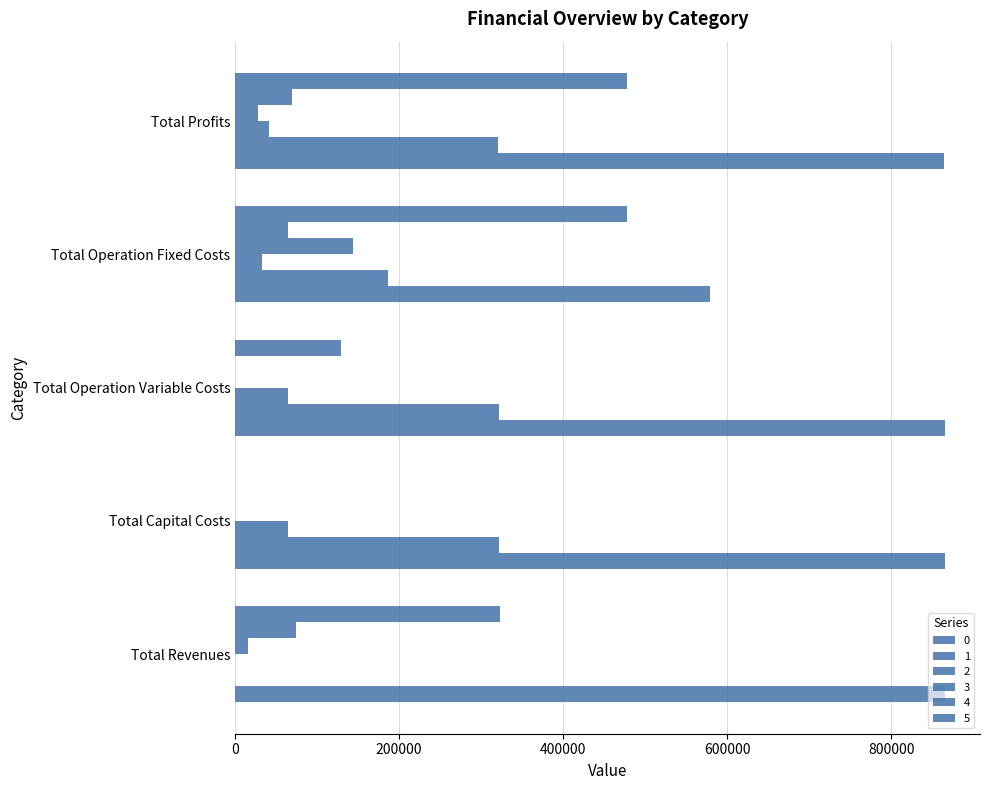

How many data points does each series have?

5